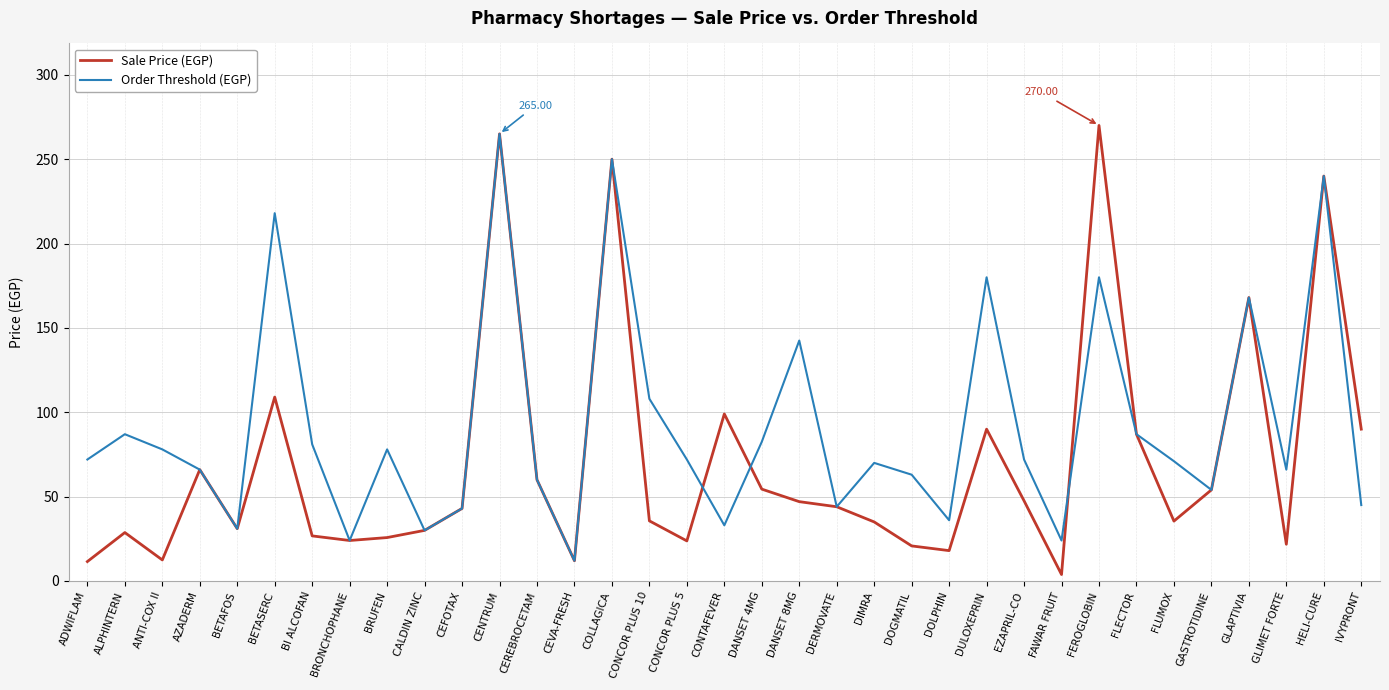

What position from the right is DOLPHIN?

12